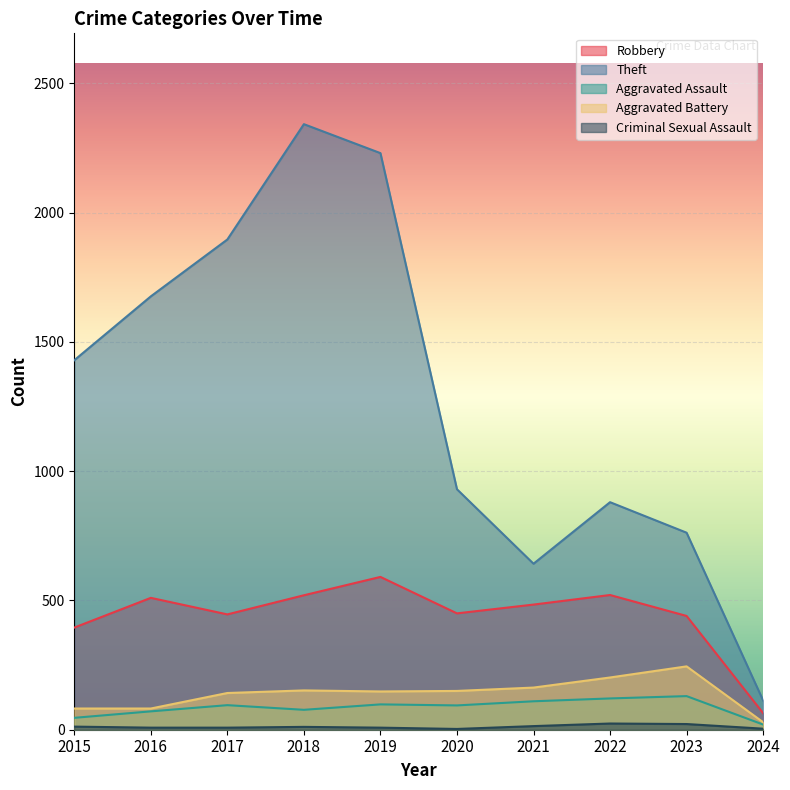

How many interior local valleys does the Criminal Sexual Assault series have?

1